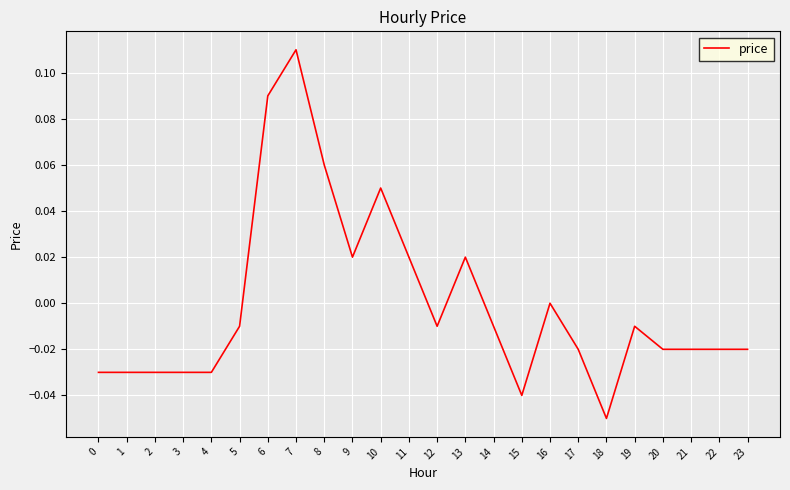

How many lines are shown in the chart?

1